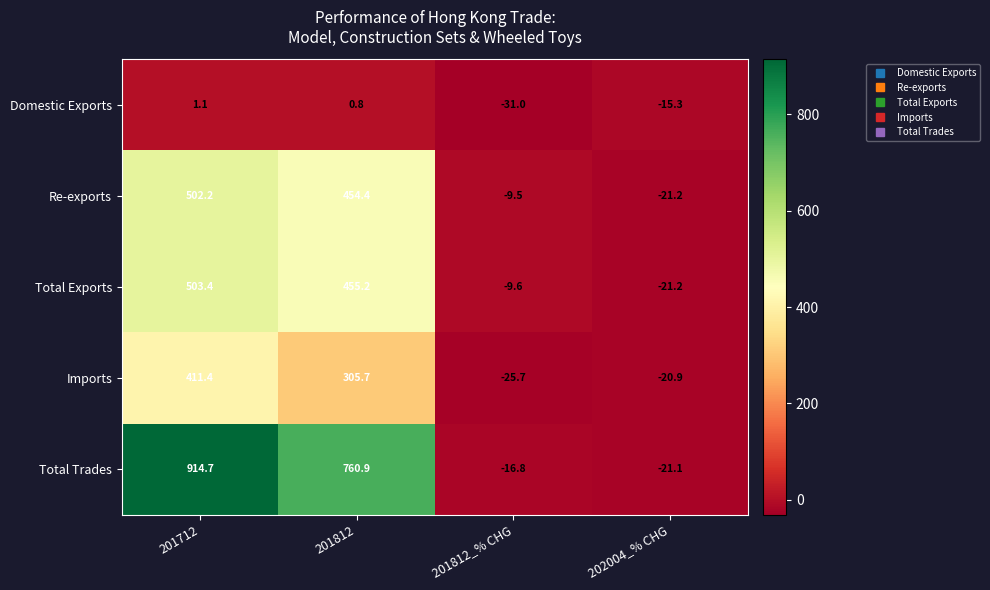

How many series are shown in this chart?

5